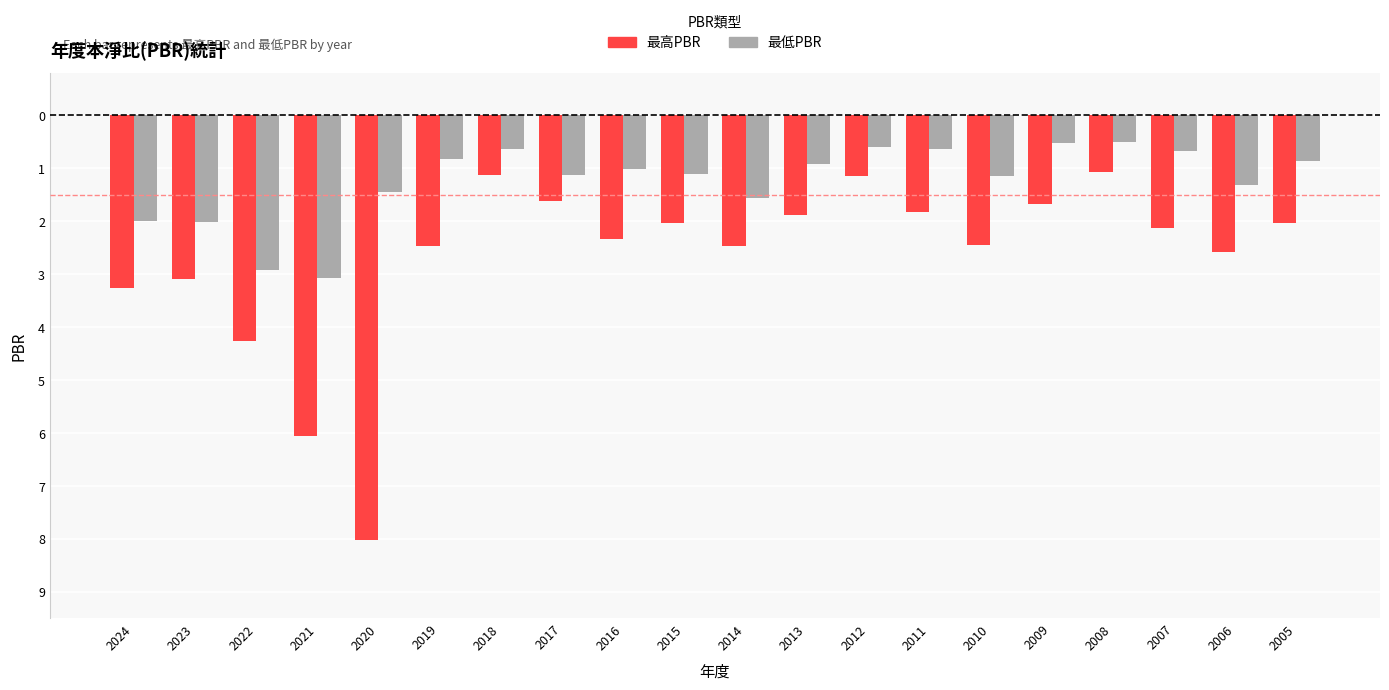

What are all the series names shown in the legend?

最高PBR, 最低PBR